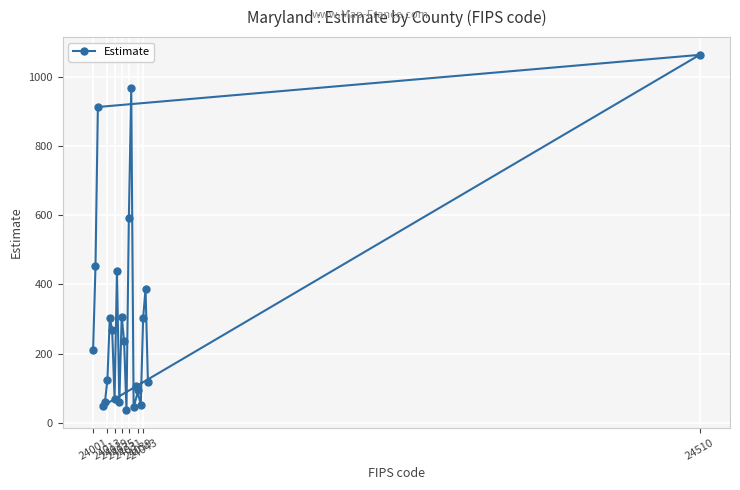

What is the difference between the maximum and minimum values?

1028